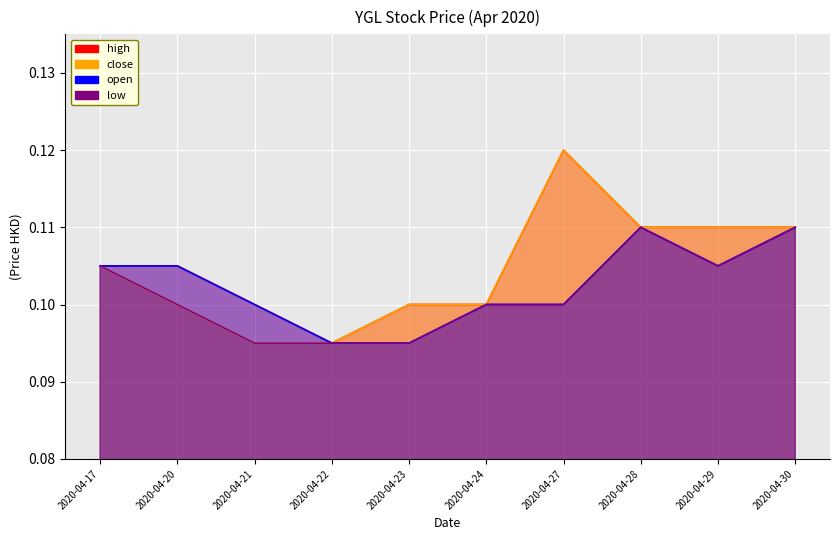

At how many categories does at least one series exceed 0?

10